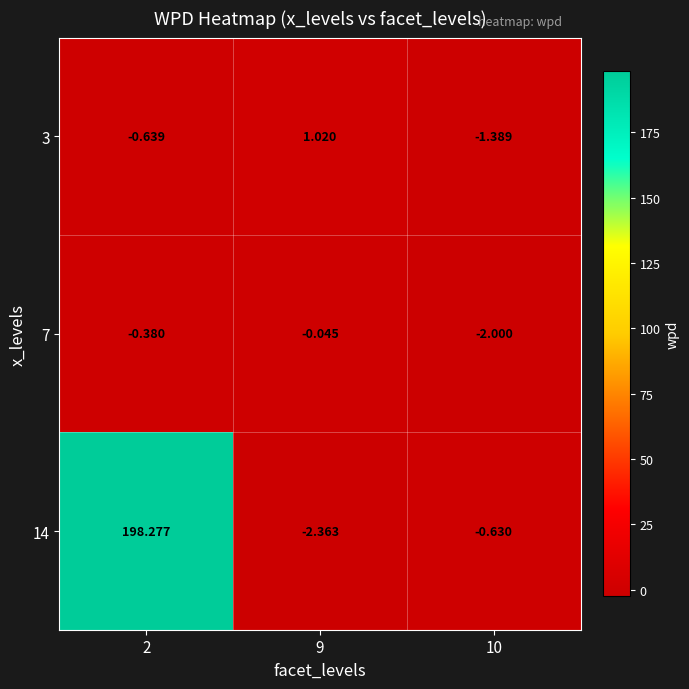

How many series are shown in this chart?

3